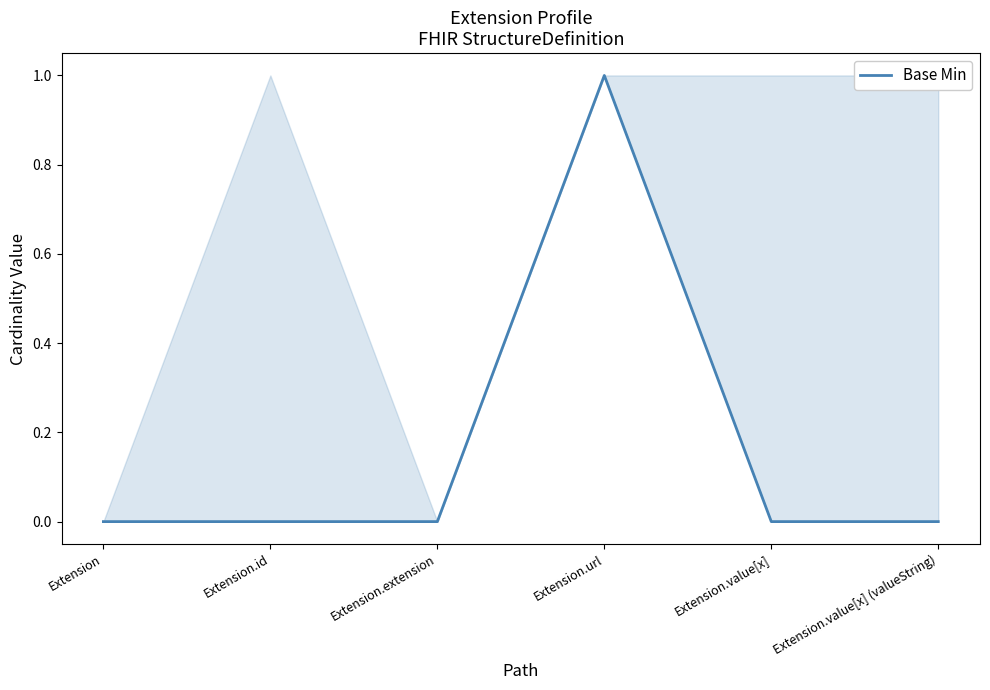

True or false: the data has more than 0 interior local peaks.

True